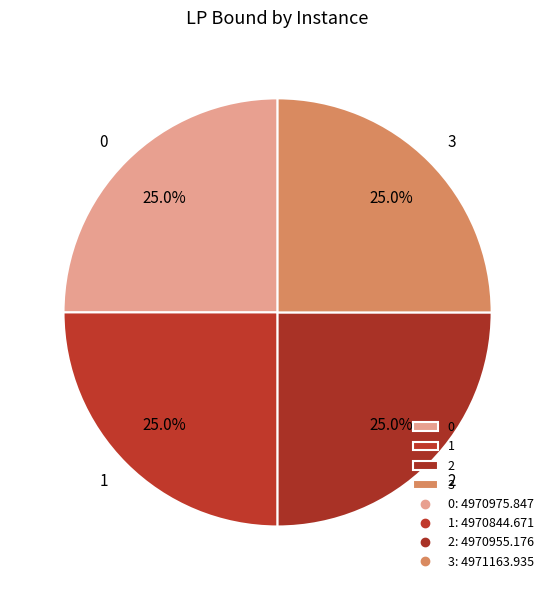

True or false: 0 accounts for 37% of the total.

False